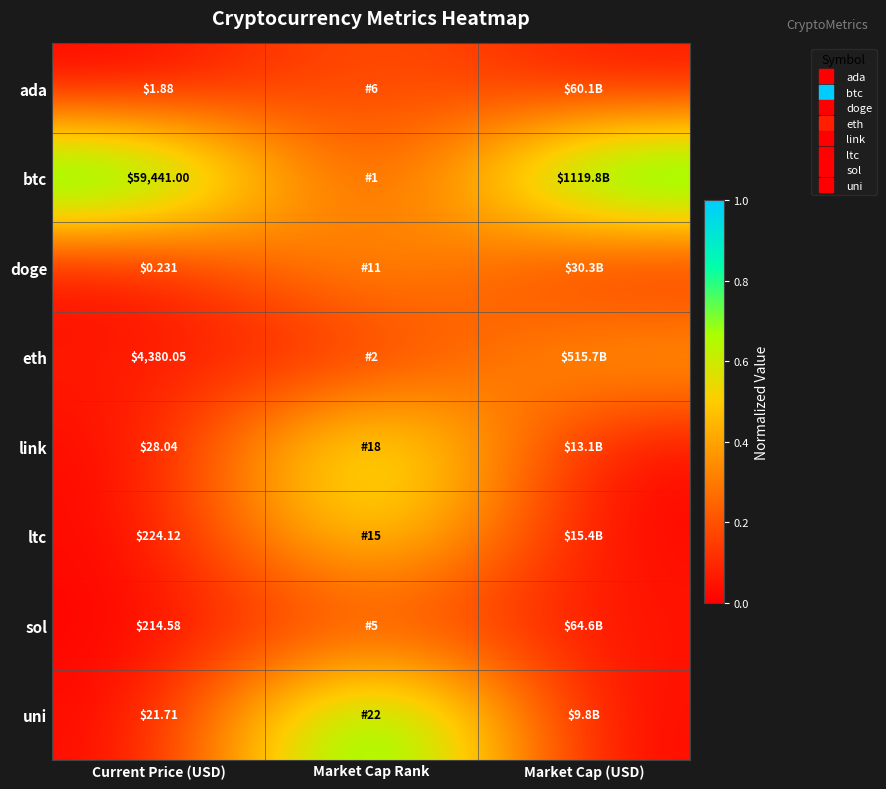

What is the difference between the maximum and minimum values in the doge series?

0.5